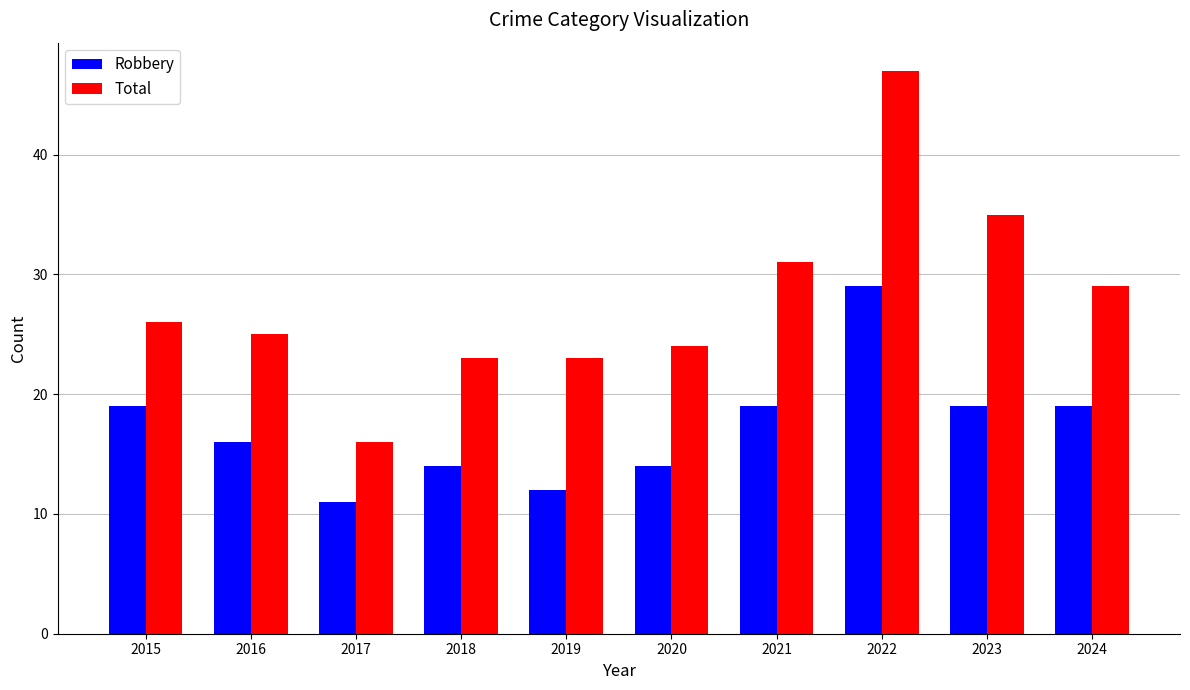

Reading right to left, extract all data points from this chart.

Robbery: 2024=19	2023=19	2022=29	2021=19	2020=14	2019=12	2018=14	2017=11	2016=16	2015=19
Total: 2024=29	2023=35	2022=47	2021=31	2020=24	2019=23	2018=23	2017=16	2016=25	2015=26